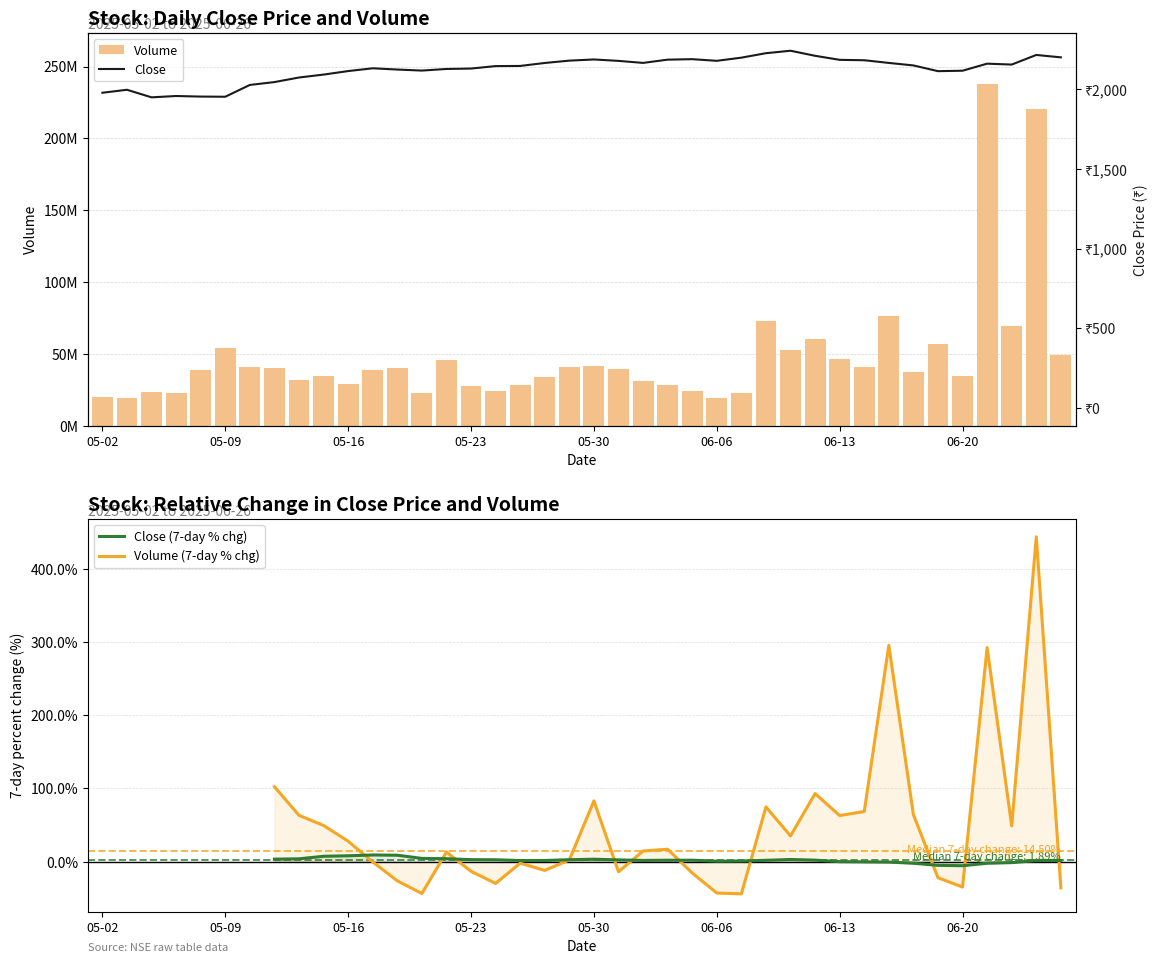

What is the value of the Volume bar at the 16th from the left?

27395251.0